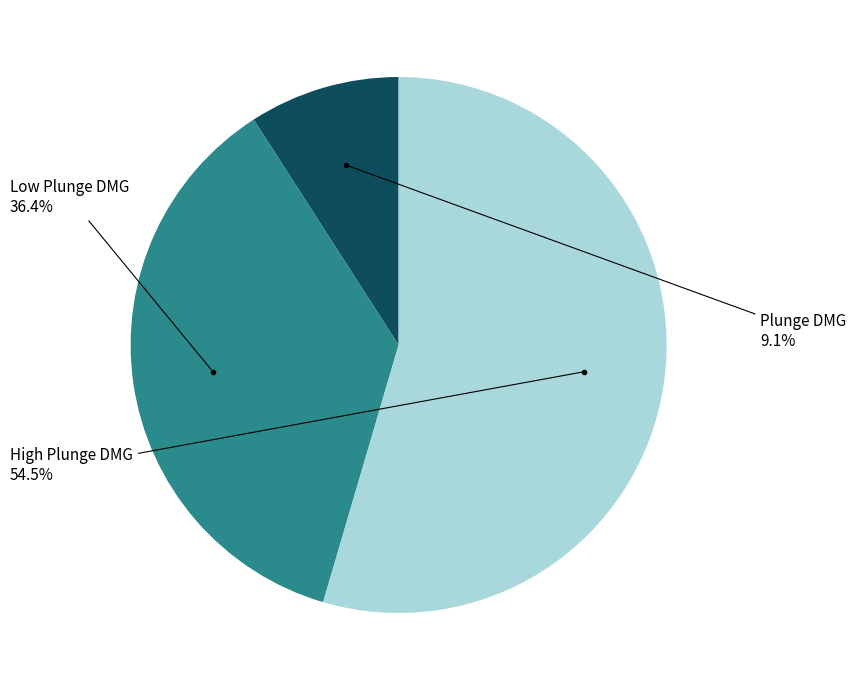

Is there any slice that represents more than half of the pie?

Yes